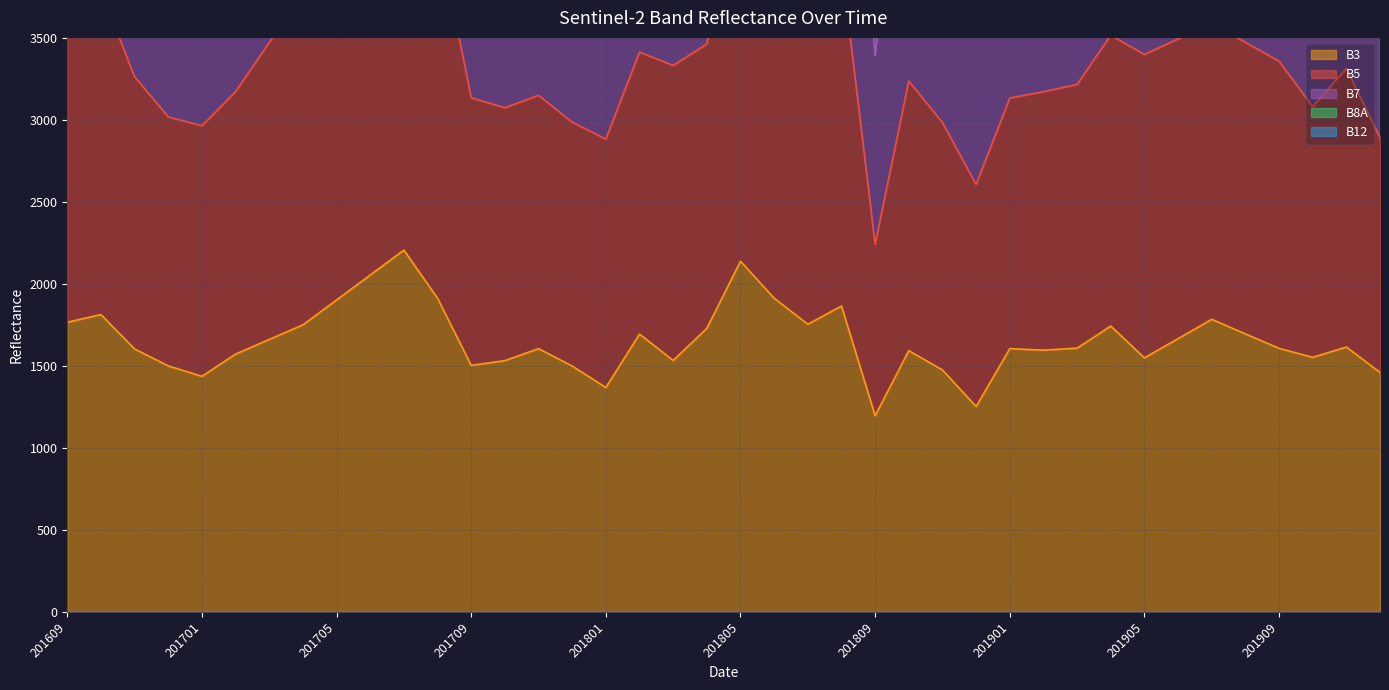

The value of B7 at 201909 is 7518. True or false?

True